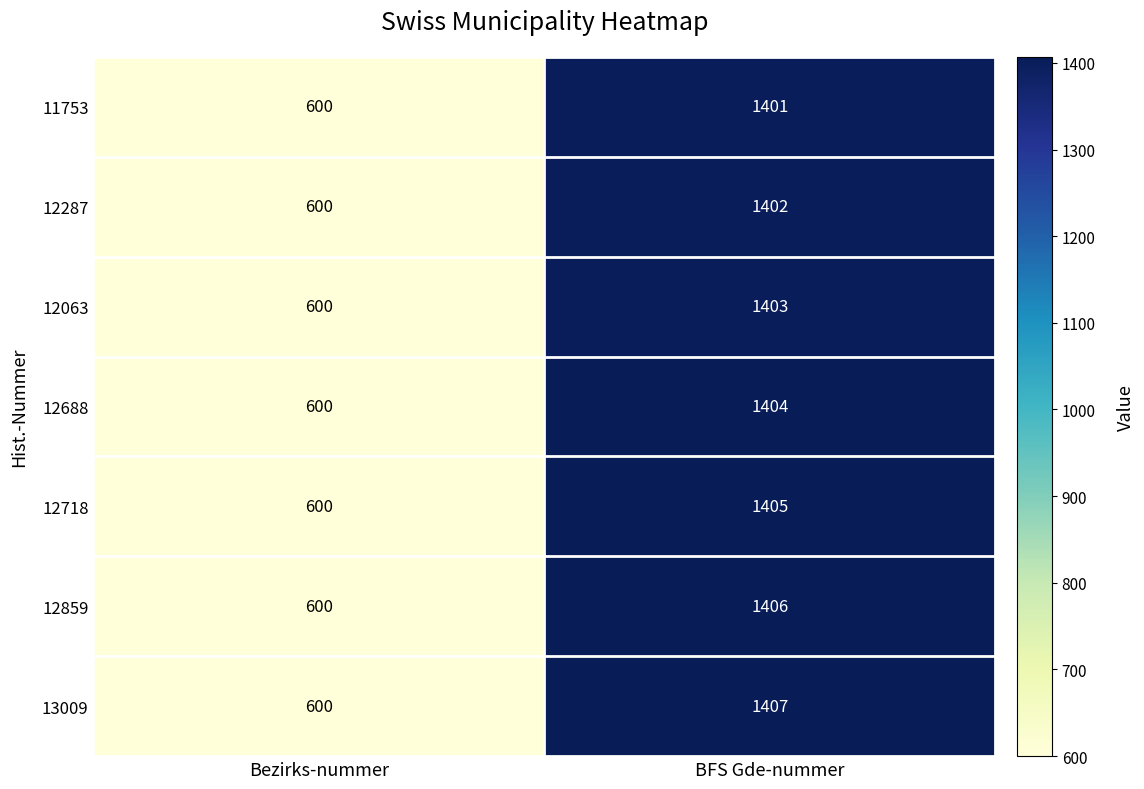

List the series in order of their peak value, highest first.

13009, 12859, 12718, 12688, 12063, 12287, 11753